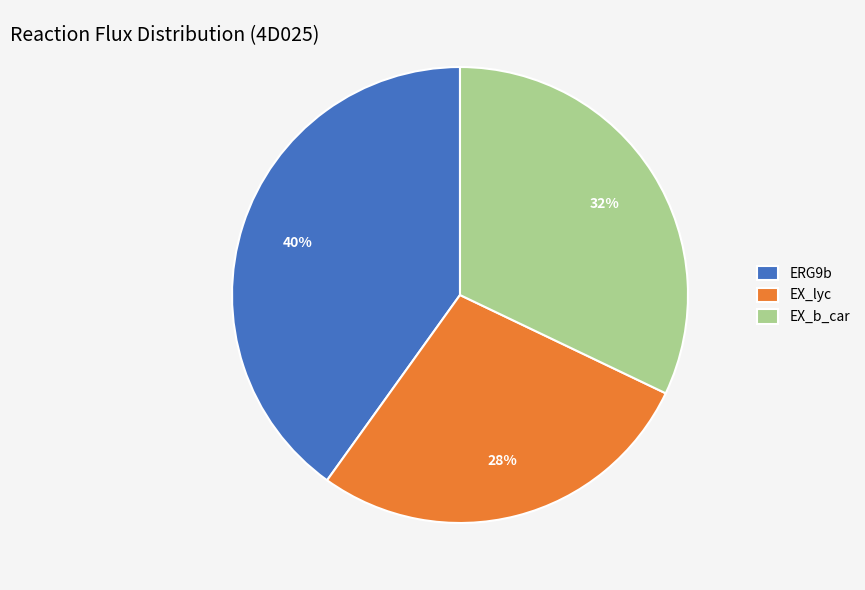

Does EX_b_car account for over 50% of the chart?

No